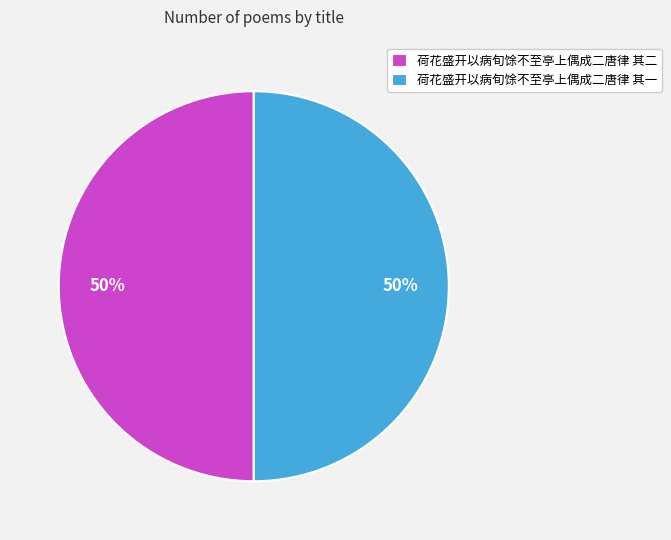

Is the sum of 荷花盛开以病旬馀不至亭上偶成二唐律 其一 and 荷花盛开以病旬馀不至亭上偶成二唐律 其二 greater than half?

Yes